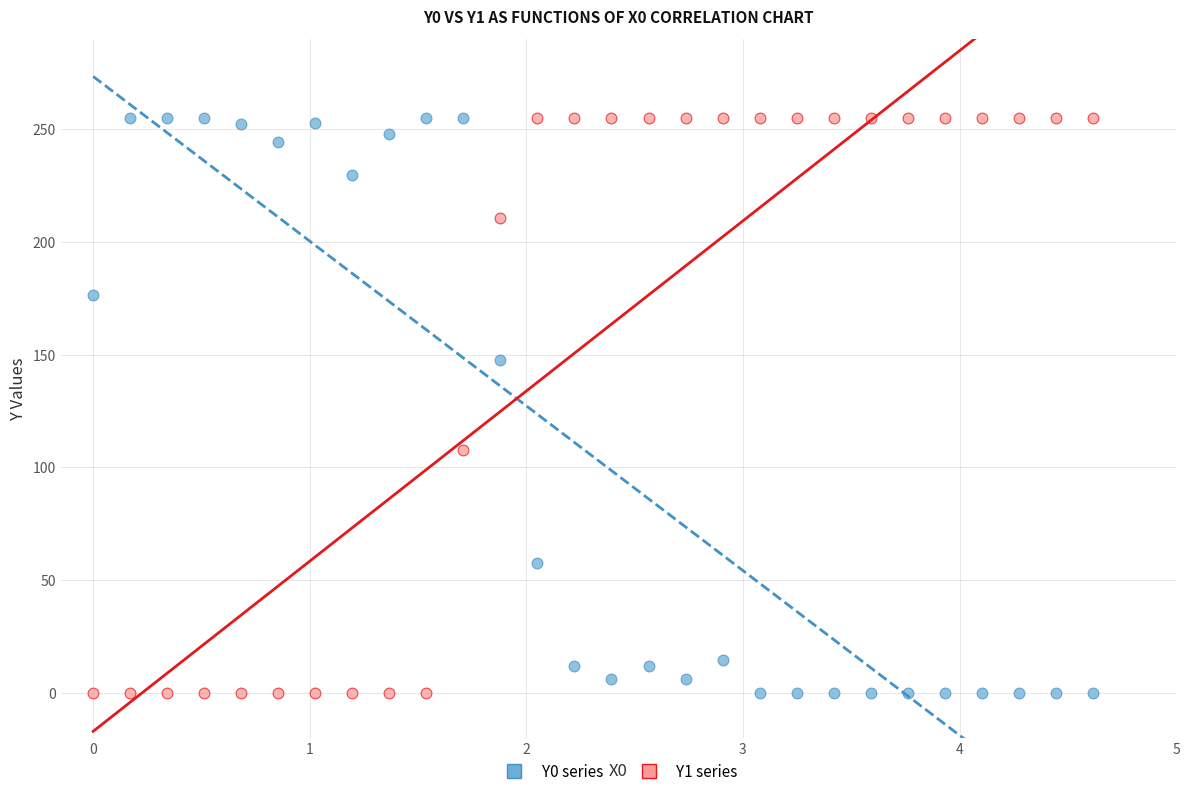

Across all data points, what is the range of X values (max minus min)?

4.6